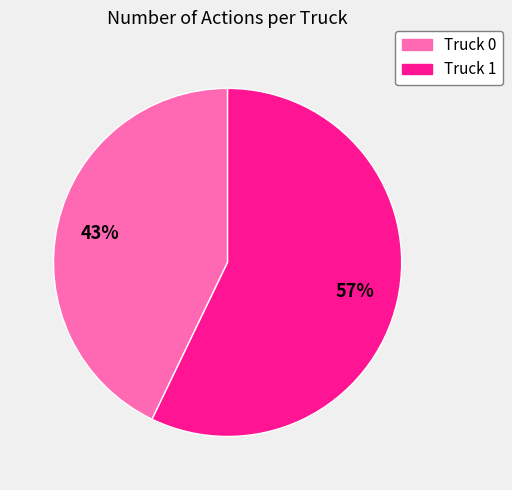

What is the majority slice?

Truck 1